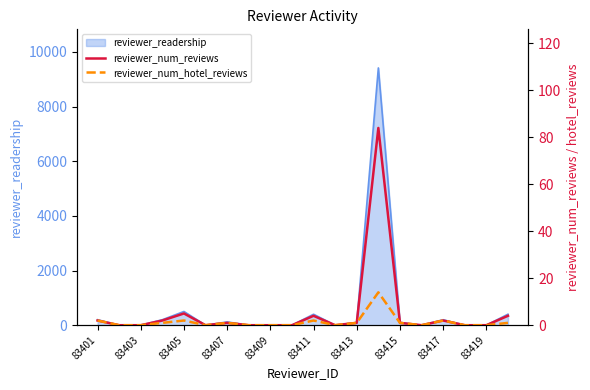

What is the highest value of the reviewer_readership series?

9415